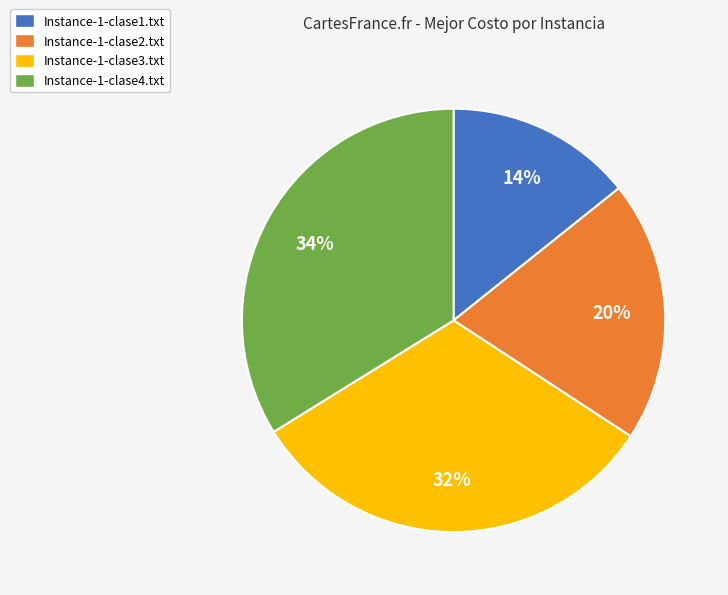

True or false: Instance-1-clase3.txt accounts for 32% of the total.

True